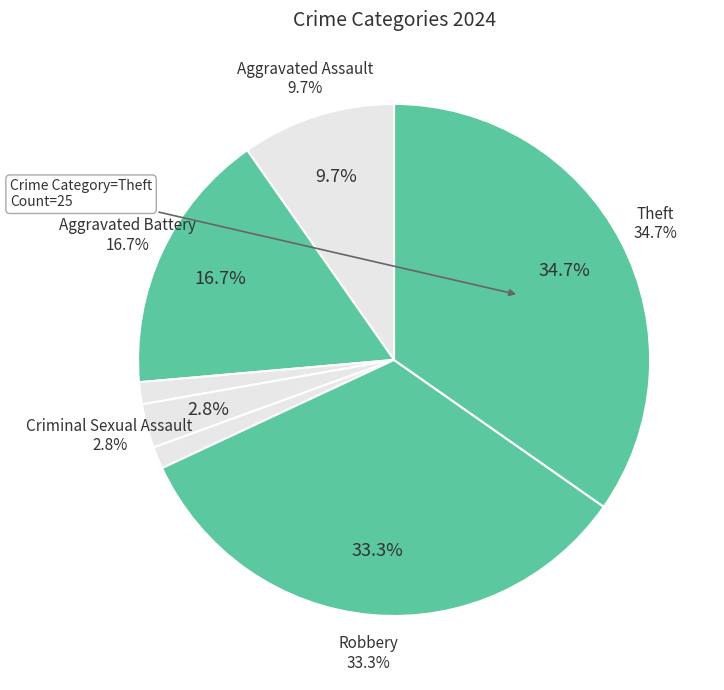

What percentage do Aggravated Assault and Aggravated Battery together represent?

26.4%